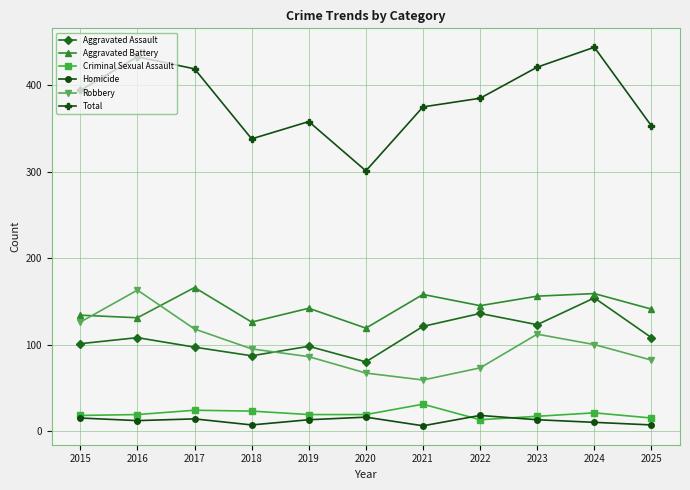

True or false: Homicide and Robbery cross at least once.

False